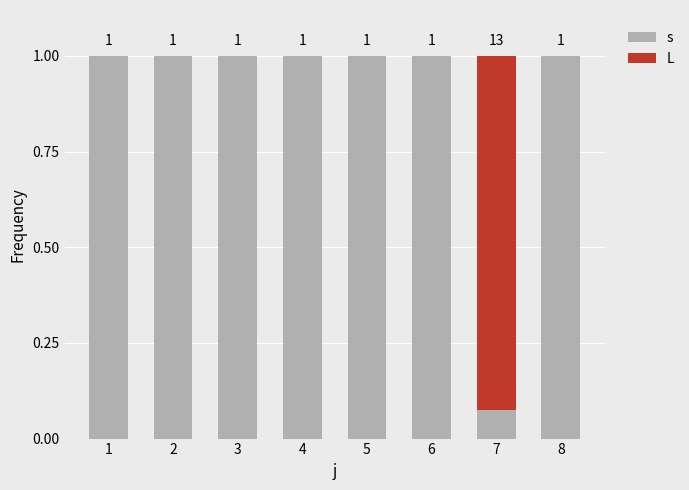

Does the chart contain stacked bars?

Yes